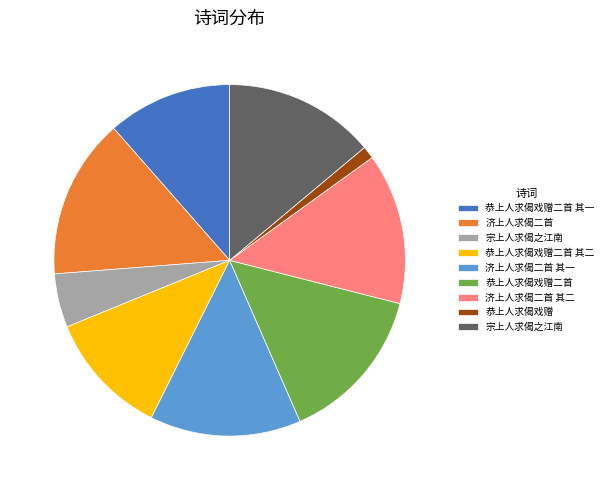

Does any single category account for the majority?

No